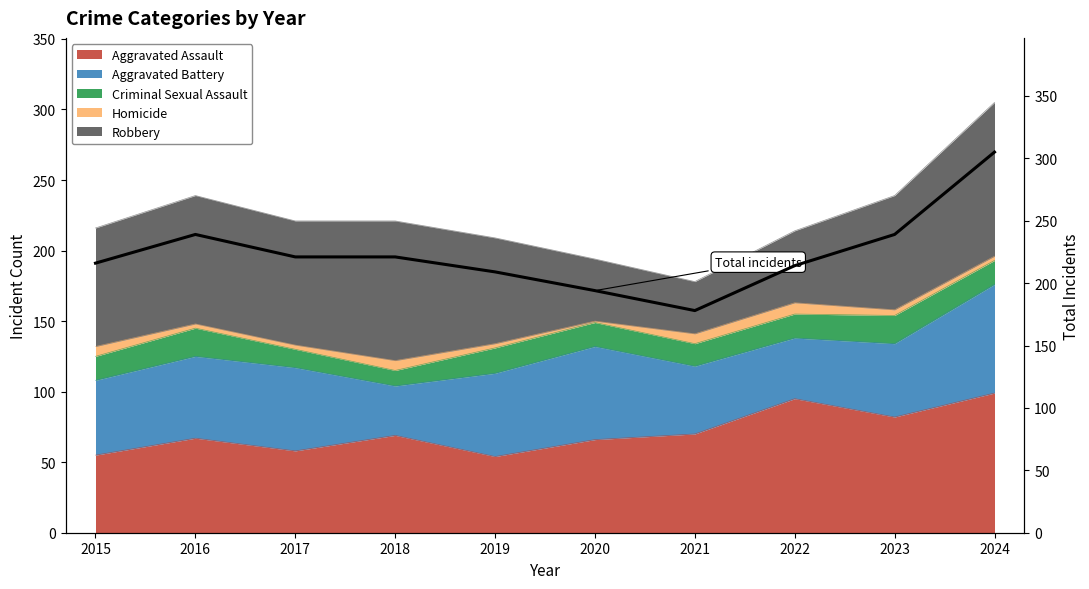

What is the average value?

224